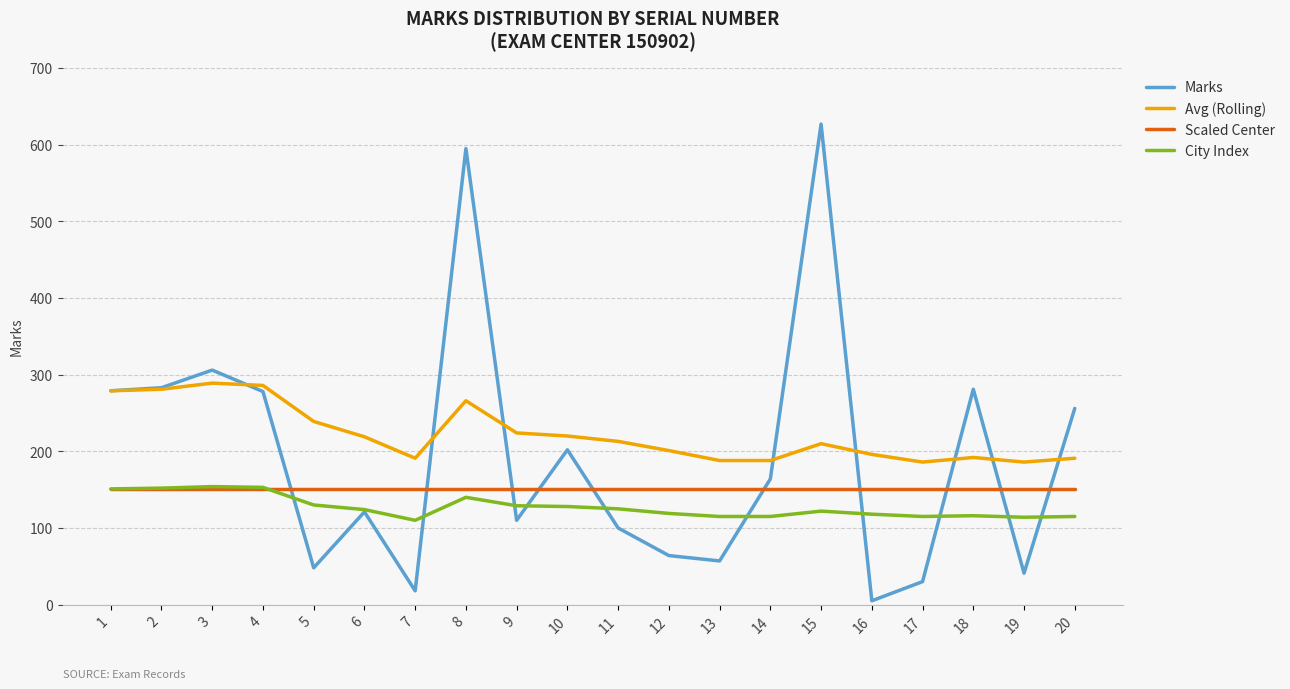

Is the value of Marks at 4 greater than the value of City Index at 5?

Yes